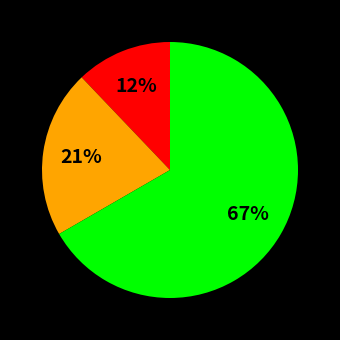

Does any single category account for the majority?

Yes